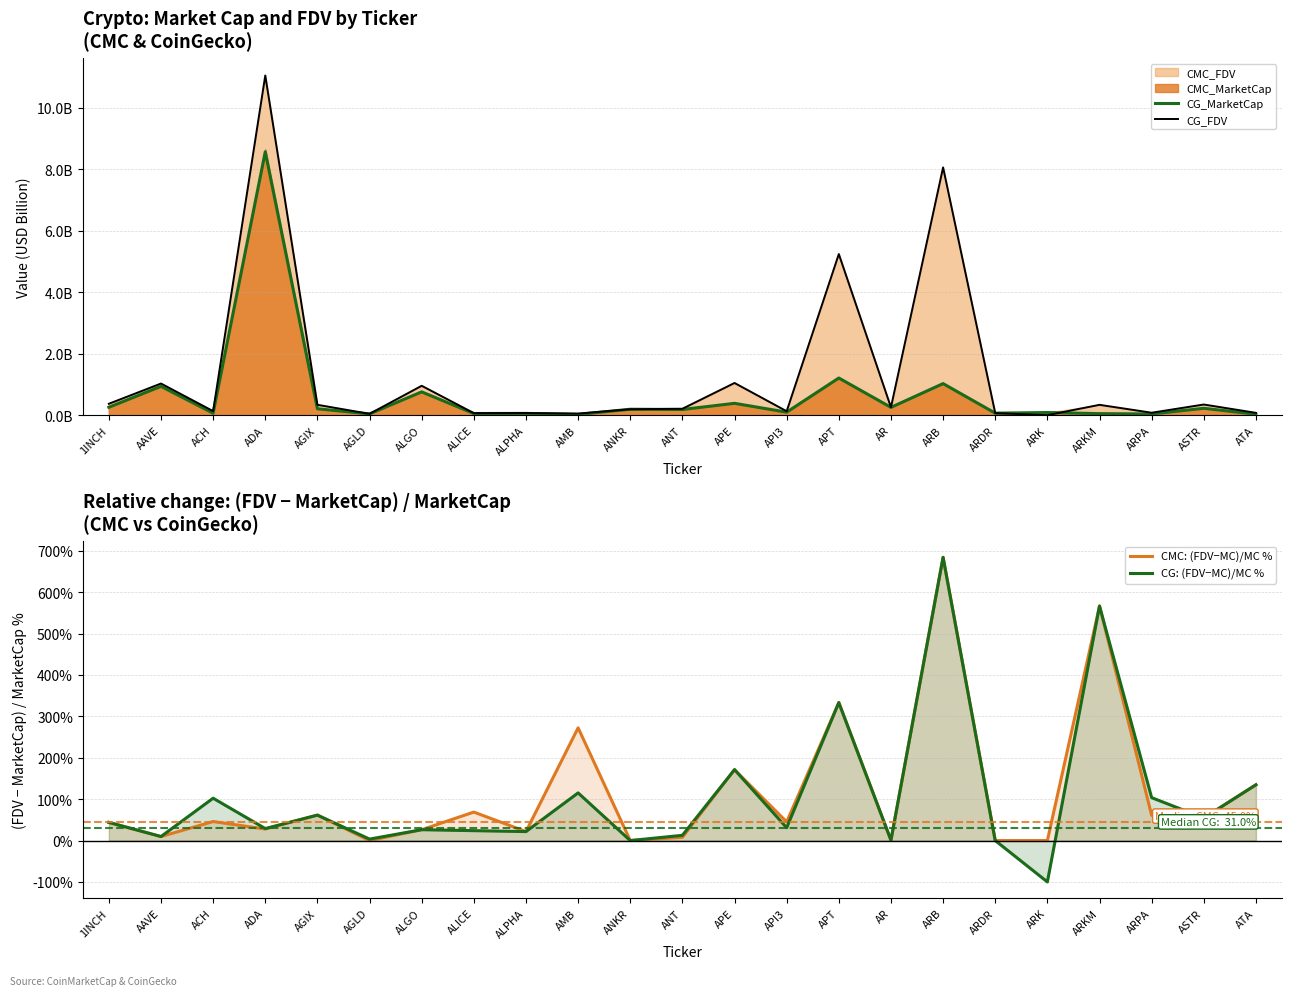

The CMC: (FDV−MC)/MC % series shows 45.9 at ACH. True or false?

True